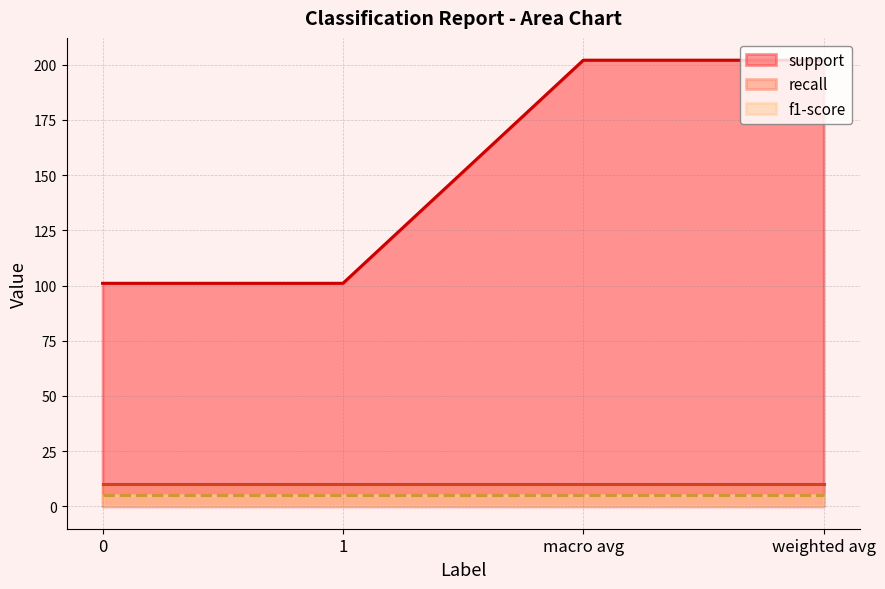

Which series changed the most between 0 and weighted avg?

support